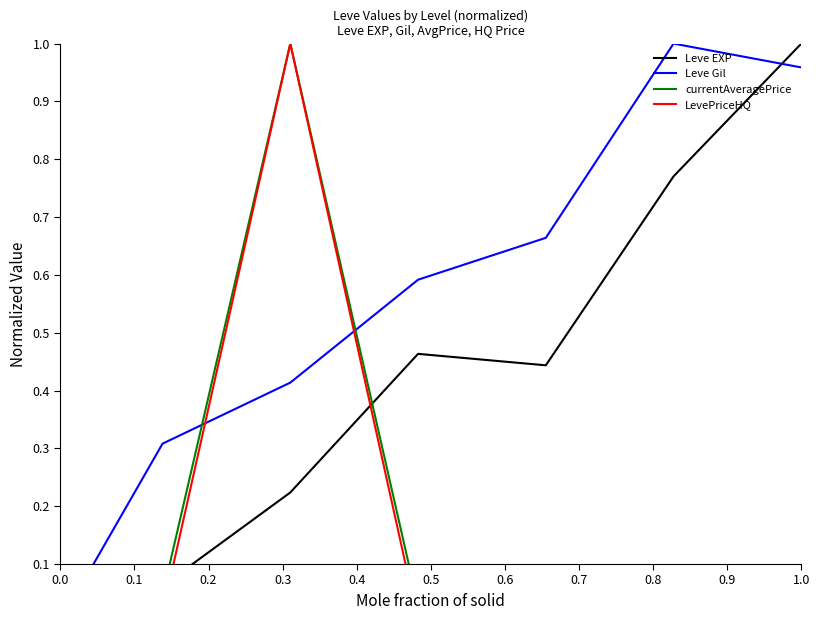

What is the value of the currentAveragePrice point at the 3rd from the left?

1.0